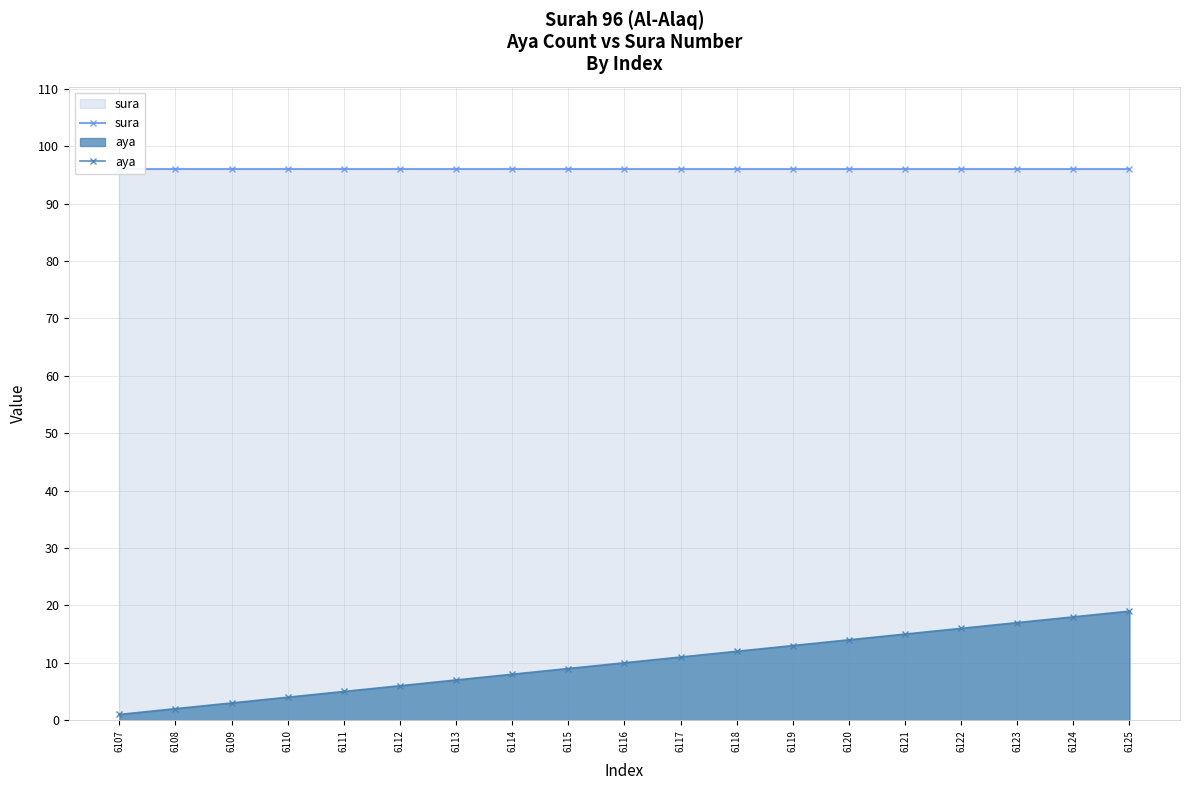

Between 6125 and 6118, which is larger?

6125